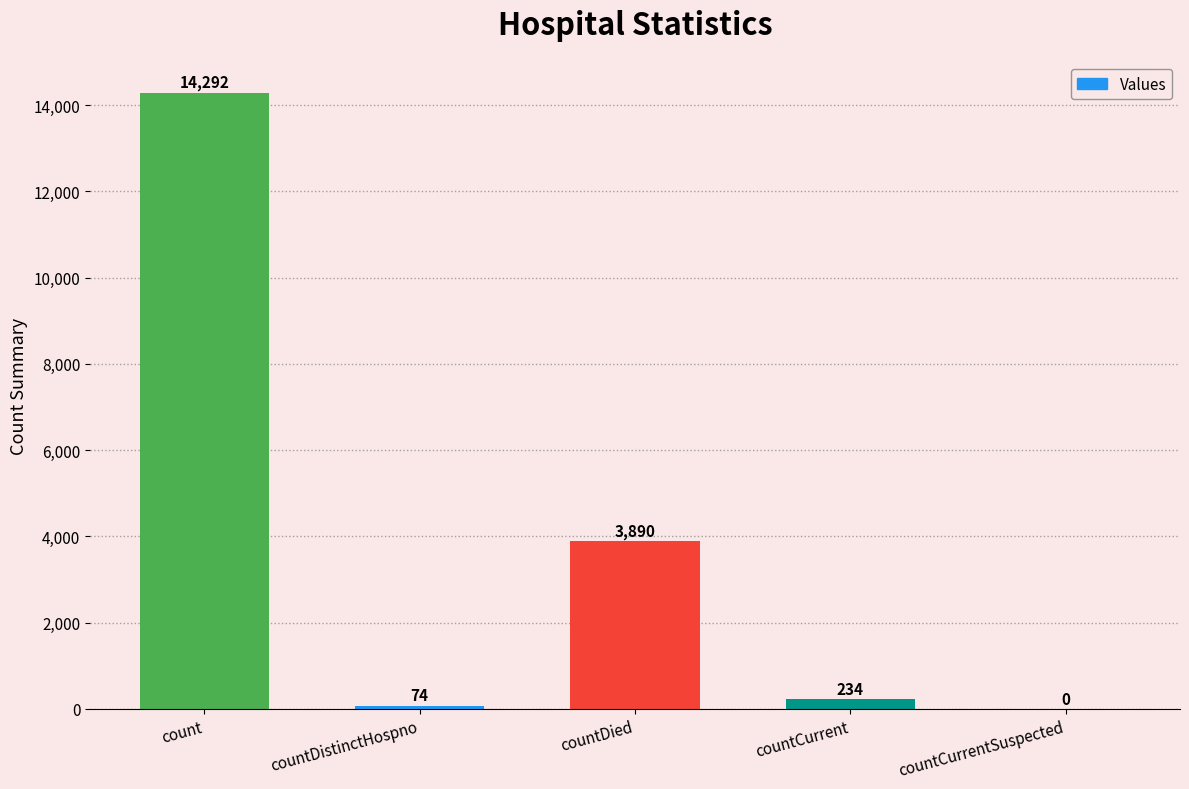

How many values are above zero?

4